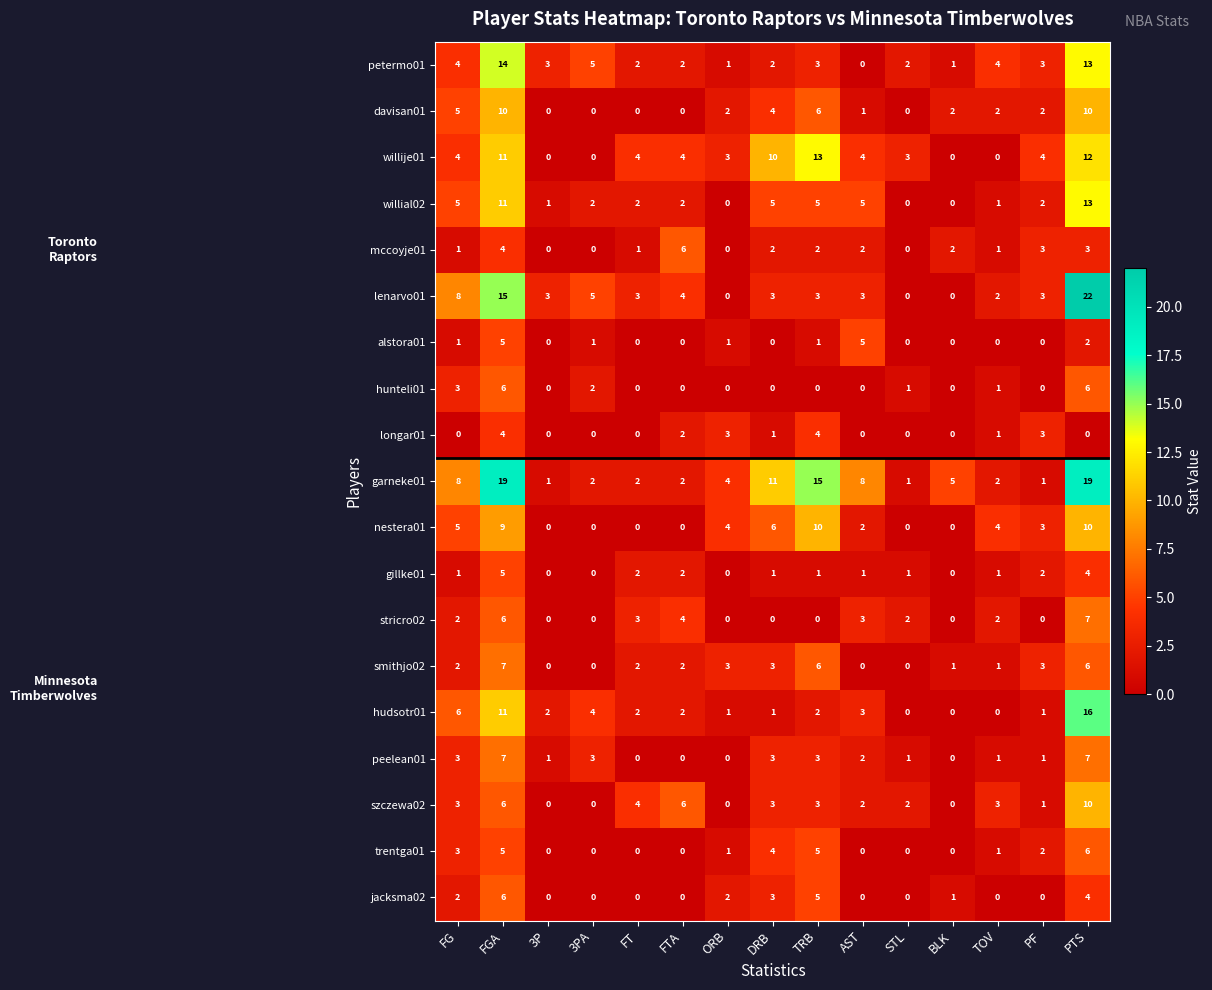

What is the sum of all hunteli01 values?

19